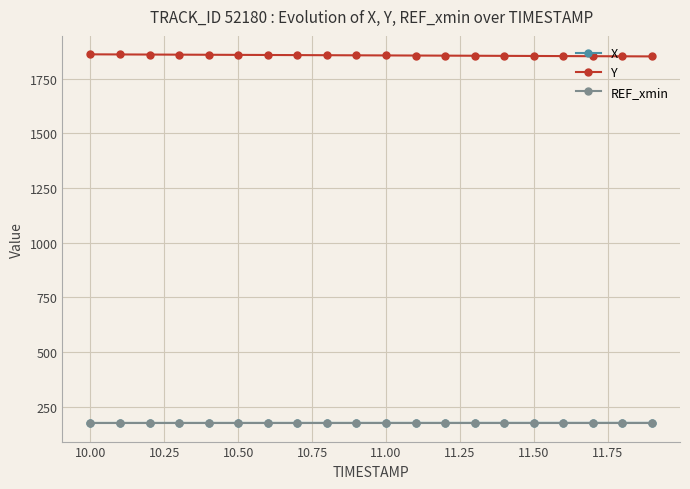

What is the minimum value shown in the chart?

175.8